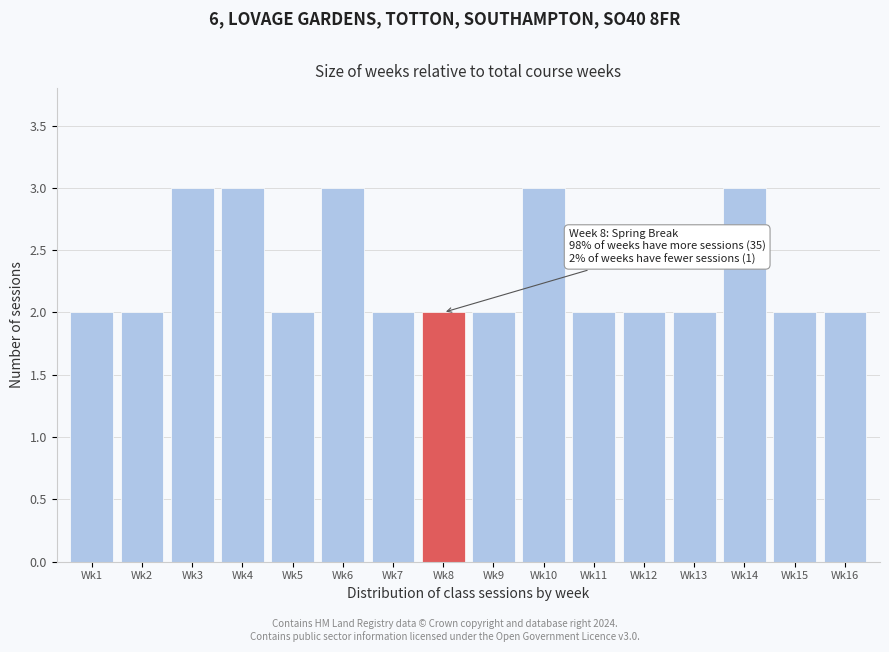

Reading right to left, list all the values displayed in this chart.

Wk16=2	Wk15=2	Wk14=3	Wk13=2	Wk12=2	Wk11=2	Wk10=3	Wk9=2	Wk8=2	Wk7=2	Wk6=3	Wk5=2	Wk4=3	Wk3=3	Wk2=2	Wk1=2